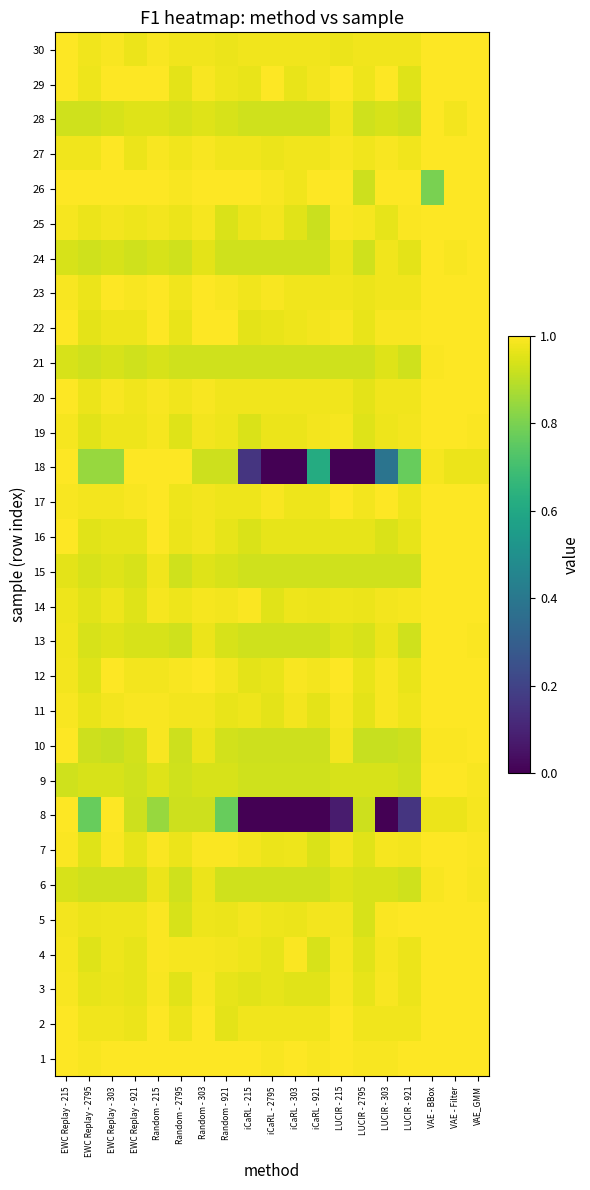

Reading right to left, list all the values displayed in this chart.

1: VAE_GMM=1.0	VAE - Filter=1.0	VAE - BBox=1.0	LUCIR - 921=1.0	LUCIR - 303=1.0	LUCIR - 2795=1.0	LUCIR - 215=1.0	iCaRL - 921=1.0	iCaRL - 303=1.0	iCaRL - 2795=1.0	iCaRL - 215=1.0	Random - 921=1.0	Random - 303=1.0	Random - 2795=1.0	Random - 215=1.0	EWC Replay - 921=1.0	EWC Replay - 303=1.0	EWC Replay - 2795=1.0	EWC Replay - 215=1.0
2: VAE_GMM=1.0	VAE - Filter=1.0	VAE - BBox=1.0	LUCIR - 921=1.0	LUCIR - 303=1.0	LUCIR - 2795=1.0	LUCIR - 215=1.0	iCaRL - 921=1.0	iCaRL - 303=1.0	iCaRL - 2795=1.0	iCaRL - 215=1.0	Random - 921=1.0	Random - 303=1.0	Random - 2795=1.0	Random - 215=1.0	EWC Replay - 921=1.0	EWC Replay - 303=1.0	EWC Replay - 2795=1.0	EWC Replay - 215=1.0
3: VAE_GMM=1.0	VAE - Filter=1.0	VAE - BBox=1.0	LUCIR - 921=1.0	LUCIR - 303=1.0	LUCIR - 2795=1.0	LUCIR - 215=1.0	iCaRL - 921=1.0	iCaRL - 303=1.0	iCaRL - 2795=1.0	iCaRL - 215=1.0	Random - 921=1.0	Random - 303=1.0	Random - 2795=1.0	Random - 215=1.0	EWC Replay - 921=1.0	EWC Replay - 303=1.0	EWC Replay - 2795=1.0	EWC Replay - 215=1.0
4: VAE_GMM=1.0	VAE - Filter=1.0	VAE - BBox=1.0	LUCIR - 921=1.0	LUCIR - 303=1.0	LUCIR - 2795=1.0	LUCIR - 215=1.0	iCaRL - 921=0.9	iCaRL - 303=1.0	iCaRL - 2795=1.0	iCaRL - 215=1.0	Random - 921=1.0	Random - 303=1.0	Random - 2795=1.0	Random - 215=1.0	EWC Replay - 921=1.0	EWC Replay - 303=1.0	EWC Replay - 2795=1.0	EWC Replay - 215=1.0
5: VAE_GMM=1.0	VAE - Filter=1.0	VAE - BBox=1.0	LUCIR - 921=1.0	LUCIR - 303=1.0	LUCIR - 2795=0.9	LUCIR - 215=1.0	iCaRL - 921=1.0	iCaRL - 303=1.0	iCaRL - 2795=1.0	iCaRL - 215=1.0	Random - 921=1.0	Random - 303=1.0	Random - 2795=0.9	Random - 215=1.0	EWC Replay - 921=1.0	EWC Replay - 303=1.0	EWC Replay - 2795=1.0	EWC Replay - 215=1.0
6: VAE_GMM=1.0	VAE - Filter=1.0	VAE - BBox=1.0	LUCIR - 921=0.9	LUCIR - 303=0.9	LUCIR - 2795=0.9	LUCIR - 215=0.9	iCaRL - 921=0.9	iCaRL - 303=0.9	iCaRL - 2795=0.9	iCaRL - 215=0.9	Random - 921=0.9	Random - 303=1.0	Random - 2795=0.9	Random - 215=1.0	EWC Replay - 921=0.9	EWC Replay - 303=0.9	EWC Replay - 2795=0.9	EWC Replay - 215=0.9
7: VAE_GMM=1.0	VAE - Filter=1.0	VAE - BBox=1.0	LUCIR - 921=1.0	LUCIR - 303=1.0	LUCIR - 2795=1.0	LUCIR - 215=1.0	iCaRL - 921=0.9	iCaRL - 303=1.0	iCaRL - 2795=1.0	iCaRL - 215=1.0	Random - 921=1.0	Random - 303=1.0	Random - 2795=1.0	Random - 215=1.0	EWC Replay - 921=1.0	EWC Replay - 303=1.0	EWC Replay - 2795=1.0	EWC Replay - 215=1.0
8: VAE_GMM=1.0	VAE - Filter=1.0	VAE - BBox=1.0	LUCIR - 921=0.2	LUCIR - 303=0.0	LUCIR - 2795=0.9	LUCIR - 215=0.1	iCaRL - 921=0.0	iCaRL - 303=0.0	iCaRL - 2795=0.0	iCaRL - 215=0.0	Random - 921=0.8	Random - 303=0.9	Random - 2795=0.9	Random - 215=0.8	EWC Replay - 921=0.9	EWC Replay - 303=1.0	EWC Replay - 2795=0.8	EWC Replay - 215=1.0
9: VAE_GMM=1.0	VAE - Filter=1.0	VAE - BBox=1.0	LUCIR - 921=0.9	LUCIR - 303=0.9	LUCIR - 2795=0.9	LUCIR - 215=0.9	iCaRL - 921=0.9	iCaRL - 303=0.9	iCaRL - 2795=0.9	iCaRL - 215=0.9	Random - 921=0.9	Random - 303=0.9	Random - 2795=0.9	Random - 215=0.9	EWC Replay - 921=0.9	EWC Replay - 303=0.9	EWC Replay - 2795=0.9	EWC Replay - 215=0.9
10: VAE_GMM=1.0	VAE - Filter=1.0	VAE - BBox=1.0	LUCIR - 921=0.9	LUCIR - 303=0.9	LUCIR - 2795=0.9	LUCIR - 215=1.0	iCaRL - 921=0.9	iCaRL - 303=0.9	iCaRL - 2795=0.9	iCaRL - 215=0.9	Random - 921=0.9	Random - 303=1.0	Random - 2795=0.9	Random - 215=1.0	EWC Replay - 921=0.9	EWC Replay - 303=0.9	EWC Replay - 2795=0.9	EWC Replay - 215=1.0
11: VAE_GMM=1.0	VAE - Filter=1.0	VAE - BBox=1.0	LUCIR - 921=1.0	LUCIR - 303=1.0	LUCIR - 2795=1.0	LUCIR - 215=1.0	iCaRL - 921=1.0	iCaRL - 303=1.0	iCaRL - 2795=1.0	iCaRL - 215=1.0	Random - 921=1.0	Random - 303=1.0	Random - 2795=1.0	Random - 215=1.0	EWC Replay - 921=1.0	EWC Replay - 303=1.0	EWC Replay - 2795=1.0	EWC Replay - 215=1.0
12: VAE_GMM=1.0	VAE - Filter=1.0	VAE - BBox=1.0	LUCIR - 921=1.0	LUCIR - 303=1.0	LUCIR - 2795=1.0	LUCIR - 215=1.0	iCaRL - 921=1.0	iCaRL - 303=1.0	iCaRL - 2795=1.0	iCaRL - 215=1.0	Random - 921=1.0	Random - 303=1.0	Random - 2795=1.0	Random - 215=1.0	EWC Replay - 921=1.0	EWC Replay - 303=1.0	EWC Replay - 2795=1.0	EWC Replay - 215=1.0
13: VAE_GMM=1.0	VAE - Filter=1.0	VAE - BBox=1.0	LUCIR - 921=0.9	LUCIR - 303=1.0	LUCIR - 2795=0.9	LUCIR - 215=0.9	iCaRL - 921=0.9	iCaRL - 303=0.9	iCaRL - 2795=0.9	iCaRL - 215=0.9	Random - 921=0.9	Random - 303=1.0	Random - 2795=0.9	Random - 215=0.9	EWC Replay - 921=0.9	EWC Replay - 303=0.9	EWC Replay - 2795=0.9	EWC Replay - 215=1.0
14: VAE_GMM=1.0	VAE - Filter=1.0	VAE - BBox=1.0	LUCIR - 921=1.0	LUCIR - 303=1.0	LUCIR - 2795=1.0	LUCIR - 215=1.0	iCaRL - 921=1.0	iCaRL - 303=1.0	iCaRL - 2795=1.0	iCaRL - 215=1.0	Random - 921=1.0	Random - 303=1.0	Random - 2795=1.0	Random - 215=1.0	EWC Replay - 921=1.0	EWC Replay - 303=1.0	EWC Replay - 2795=1.0	EWC Replay - 215=1.0
15: VAE_GMM=1.0	VAE - Filter=1.0	VAE - BBox=1.0	LUCIR - 921=0.9	LUCIR - 303=0.9	LUCIR - 2795=0.9	LUCIR - 215=0.9	iCaRL - 921=0.9	iCaRL - 303=0.9	iCaRL - 2795=0.9	iCaRL - 215=0.9	Random - 921=0.9	Random - 303=0.9	Random - 2795=0.9	Random - 215=1.0	EWC Replay - 921=0.9	EWC Replay - 303=0.9	EWC Replay - 2795=0.9	EWC Replay - 215=1.0
16: VAE_GMM=1.0	VAE - Filter=1.0	VAE - BBox=1.0	LUCIR - 921=1.0	LUCIR - 303=0.9	LUCIR - 2795=1.0	LUCIR - 215=1.0	iCaRL - 921=1.0	iCaRL - 303=1.0	iCaRL - 2795=1.0	iCaRL - 215=0.9	Random - 921=1.0	Random - 303=1.0	Random - 2795=1.0	Random - 215=1.0	EWC Replay - 921=1.0	EWC Replay - 303=1.0	EWC Replay - 2795=1.0	EWC Replay - 215=1.0
17: VAE_GMM=1.0	VAE - Filter=1.0	VAE - BBox=1.0	LUCIR - 921=1.0	LUCIR - 303=1.0	LUCIR - 2795=1.0	LUCIR - 215=1.0	iCaRL - 921=1.0	iCaRL - 303=1.0	iCaRL - 2795=1.0	iCaRL - 215=1.0	Random - 921=1.0	Random - 303=1.0	Random - 2795=1.0	Random - 215=1.0	EWC Replay - 921=1.0	EWC Replay - 303=1.0	EWC Replay - 2795=1.0	EWC Replay - 215=1.0
18: VAE_GMM=1.0	VAE - Filter=1.0	VAE - BBox=1.0	LUCIR - 921=0.8	LUCIR - 303=0.4	LUCIR - 2795=0.0	LUCIR - 215=0.0	iCaRL - 921=0.6	iCaRL - 303=0.0	iCaRL - 2795=0.0	iCaRL - 215=0.2	Random - 921=0.9	Random - 303=0.9	Random - 2795=1.0	Random - 215=1.0	EWC Replay - 921=1.0	EWC Replay - 303=0.8	EWC Replay - 2795=0.8	EWC Replay - 215=1.0
19: VAE_GMM=1.0	VAE - Filter=1.0	VAE - BBox=1.0	LUCIR - 921=1.0	LUCIR - 303=1.0	LUCIR - 2795=1.0	LUCIR - 215=1.0	iCaRL - 921=1.0	iCaRL - 303=1.0	iCaRL - 2795=1.0	iCaRL - 215=0.9	Random - 921=1.0	Random - 303=1.0	Random - 2795=1.0	Random - 215=1.0	EWC Replay - 921=1.0	EWC Replay - 303=1.0	EWC Replay - 2795=1.0	EWC Replay - 215=1.0
20: VAE_GMM=1.0	VAE - Filter=1.0	VAE - BBox=1.0	LUCIR - 921=1.0	LUCIR - 303=1.0	LUCIR - 2795=1.0	LUCIR - 215=1.0	iCaRL - 921=1.0	iCaRL - 303=1.0	iCaRL - 2795=1.0	iCaRL - 215=1.0	Random - 921=1.0	Random - 303=1.0	Random - 2795=1.0	Random - 215=1.0	EWC Replay - 921=1.0	EWC Replay - 303=1.0	EWC Replay - 2795=1.0	EWC Replay - 215=1.0
21: VAE_GMM=1.0	VAE - Filter=1.0	VAE - BBox=1.0	LUCIR - 921=0.9	LUCIR - 303=0.9	LUCIR - 2795=0.9	LUCIR - 215=0.9	iCaRL - 921=0.9	iCaRL - 303=0.9	iCaRL - 2795=0.9	iCaRL - 215=0.9	Random - 921=0.9	Random - 303=0.9	Random - 2795=0.9	Random - 215=0.9	EWC Replay - 921=0.9	EWC Replay - 303=0.9	EWC Replay - 2795=0.9	EWC Replay - 215=0.9
22: VAE_GMM=1.0	VAE - Filter=1.0	VAE - BBox=1.0	LUCIR - 921=1.0	LUCIR - 303=1.0	LUCIR - 2795=1.0	LUCIR - 215=1.0	iCaRL - 921=1.0	iCaRL - 303=1.0	iCaRL - 2795=1.0	iCaRL - 215=1.0	Random - 921=1.0	Random - 303=1.0	Random - 2795=1.0	Random - 215=1.0	EWC Replay - 921=1.0	EWC Replay - 303=1.0	EWC Replay - 2795=1.0	EWC Replay - 215=1.0
23: VAE_GMM=1.0	VAE - Filter=1.0	VAE - BBox=1.0	LUCIR - 921=1.0	LUCIR - 303=1.0	LUCIR - 2795=1.0	LUCIR - 215=1.0	iCaRL - 921=1.0	iCaRL - 303=1.0	iCaRL - 2795=1.0	iCaRL - 215=1.0	Random - 921=1.0	Random - 303=1.0	Random - 2795=1.0	Random - 215=1.0	EWC Replay - 921=1.0	EWC Replay - 303=1.0	EWC Replay - 2795=1.0	EWC Replay - 215=1.0
24: VAE_GMM=1.0	VAE - Filter=1.0	VAE - BBox=1.0	LUCIR - 921=1.0	LUCIR - 303=1.0	LUCIR - 2795=0.9	LUCIR - 215=1.0	iCaRL - 921=0.9	iCaRL - 303=0.9	iCaRL - 2795=0.9	iCaRL - 215=0.9	Random - 921=0.9	Random - 303=1.0	Random - 2795=0.9	Random - 215=0.9	EWC Replay - 921=0.9	EWC Replay - 303=0.9	EWC Replay - 2795=0.9	EWC Replay - 215=0.9
25: VAE_GMM=1.0	VAE - Filter=1.0	VAE - BBox=1.0	LUCIR - 921=1.0	LUCIR - 303=1.0	LUCIR - 2795=1.0	LUCIR - 215=1.0	iCaRL - 921=0.9	iCaRL - 303=1.0	iCaRL - 2795=1.0	iCaRL - 215=1.0	Random - 921=0.9	Random - 303=1.0	Random - 2795=1.0	Random - 215=1.0	EWC Replay - 921=1.0	EWC Replay - 303=1.0	EWC Replay - 2795=1.0	EWC Replay - 215=1.0
26: VAE_GMM=1.0	VAE - Filter=1.0	VAE - BBox=0.8	LUCIR - 921=1.0	LUCIR - 303=1.0	LUCIR - 2795=0.9	LUCIR - 215=1.0	iCaRL - 921=1.0	iCaRL - 303=1.0	iCaRL - 2795=1.0	iCaRL - 215=1.0	Random - 921=1.0	Random - 303=1.0	Random - 2795=1.0	Random - 215=1.0	EWC Replay - 921=1.0	EWC Replay - 303=1.0	EWC Replay - 2795=1.0	EWC Replay - 215=1.0
27: VAE_GMM=1.0	VAE - Filter=1.0	VAE - BBox=1.0	LUCIR - 921=1.0	LUCIR - 303=1.0	LUCIR - 2795=1.0	LUCIR - 215=1.0	iCaRL - 921=1.0	iCaRL - 303=1.0	iCaRL - 2795=1.0	iCaRL - 215=1.0	Random - 921=1.0	Random - 303=1.0	Random - 2795=1.0	Random - 215=1.0	EWC Replay - 921=1.0	EWC Replay - 303=1.0	EWC Replay - 2795=1.0	EWC Replay - 215=1.0
28: VAE_GMM=1.0	VAE - Filter=1.0	VAE - BBox=1.0	LUCIR - 921=0.9	LUCIR - 303=0.9	LUCIR - 2795=0.9	LUCIR - 215=1.0	iCaRL - 921=0.9	iCaRL - 303=0.9	iCaRL - 2795=0.9	iCaRL - 215=0.9	Random - 921=0.9	Random - 303=0.9	Random - 2795=0.9	Random - 215=0.9	EWC Replay - 921=0.9	EWC Replay - 303=0.9	EWC Replay - 2795=0.9	EWC Replay - 215=0.9
29: VAE_GMM=1.0	VAE - Filter=1.0	VAE - BBox=1.0	LUCIR - 921=1.0	LUCIR - 303=1.0	LUCIR - 2795=1.0	LUCIR - 215=1.0	iCaRL - 921=1.0	iCaRL - 303=1.0	iCaRL - 2795=1.0	iCaRL - 215=1.0	Random - 921=1.0	Random - 303=1.0	Random - 2795=1.0	Random - 215=1.0	EWC Replay - 921=1.0	EWC Replay - 303=1.0	EWC Replay - 2795=1.0	EWC Replay - 215=1.0
30: VAE_GMM=1.0	VAE - Filter=1.0	VAE - BBox=1.0	LUCIR - 921=1.0	LUCIR - 303=1.0	LUCIR - 2795=1.0	LUCIR - 215=1.0	iCaRL - 921=1.0	iCaRL - 303=1.0	iCaRL - 2795=1.0	iCaRL - 215=1.0	Random - 921=1.0	Random - 303=1.0	Random - 2795=1.0	Random - 215=1.0	EWC Replay - 921=1.0	EWC Replay - 303=1.0	EWC Replay - 2795=1.0	EWC Replay - 215=1.0